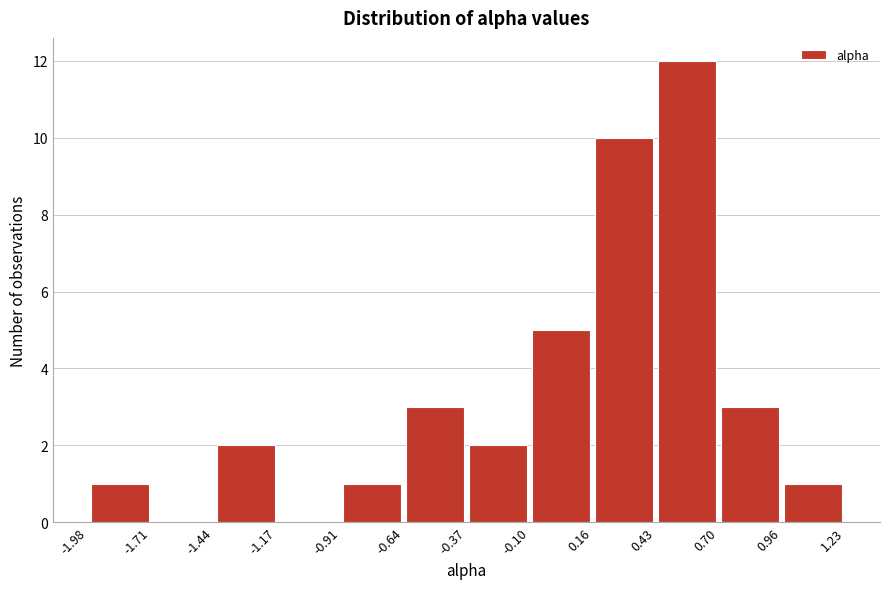

Which range on the x-axis has the tallest bar?

0.43 to 0.70